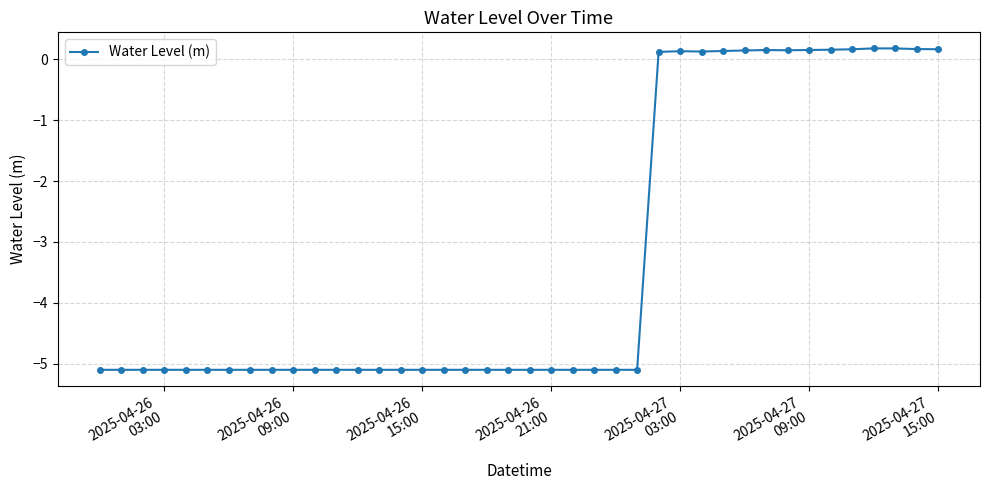

What is the sum of all values?

-130.5